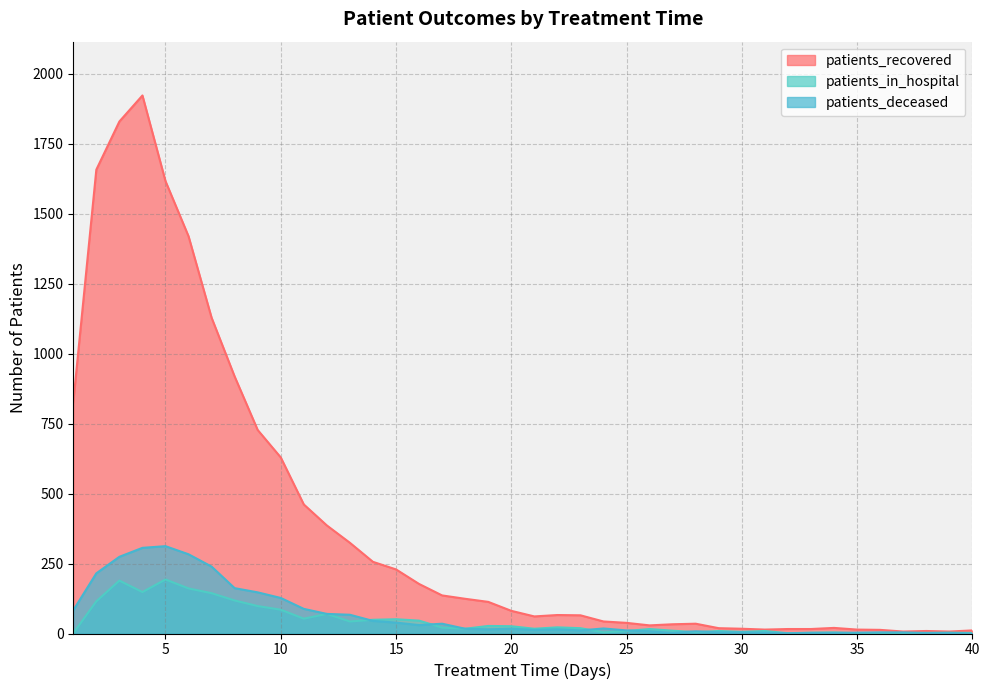

Rank the series at 1 from lowest to highest value.

patients_in_hospital, patients_deceased, patients_recovered